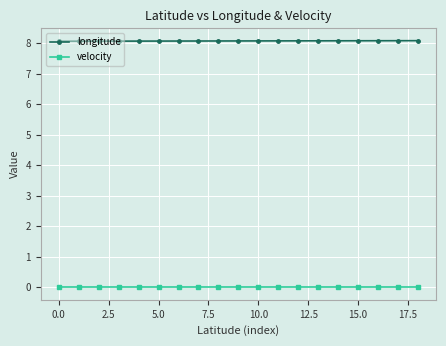

What is the average value of the longitude series?

8.1